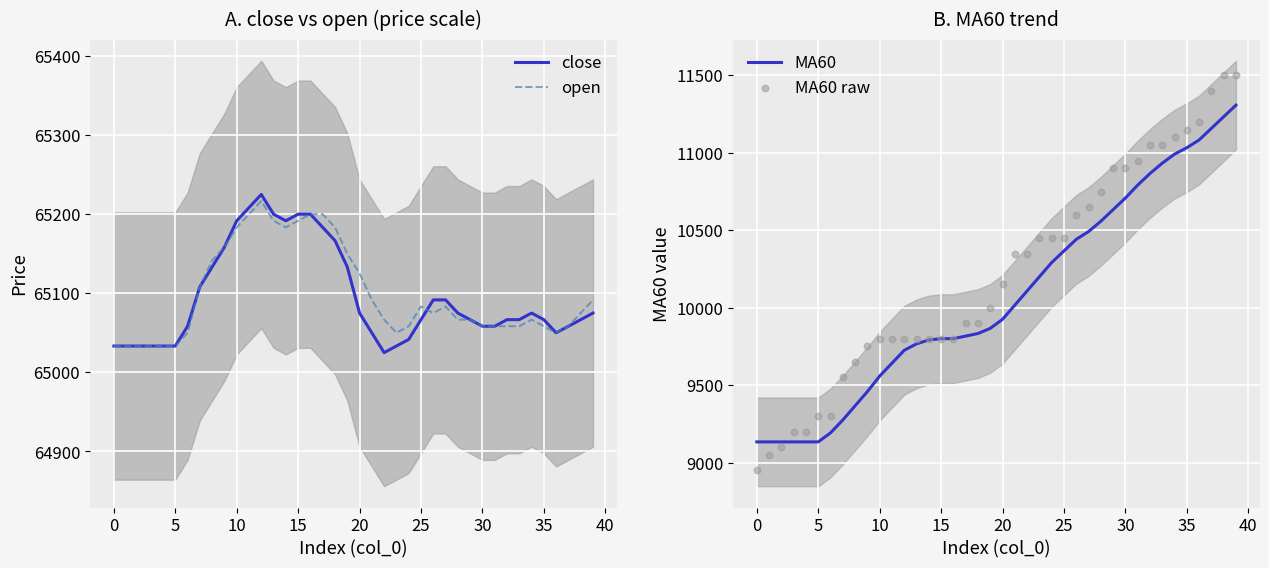

Which series has the largest Y range (max minus min)?

MA60 raw